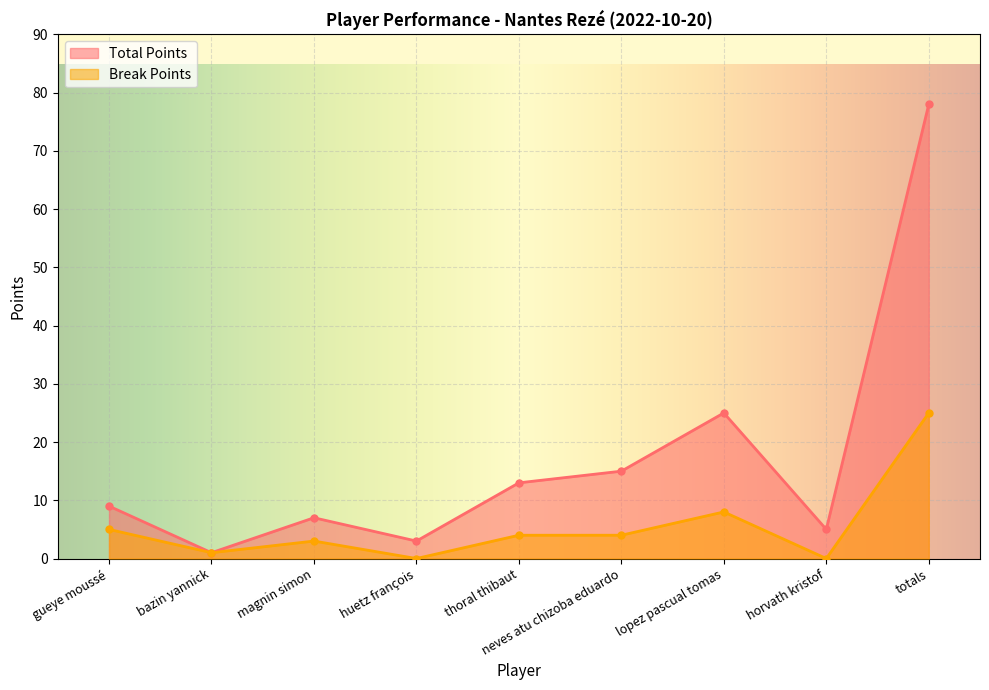

Between neves atu chizoba eduardo and thoral thibaut, which is larger?

neves atu chizoba eduardo